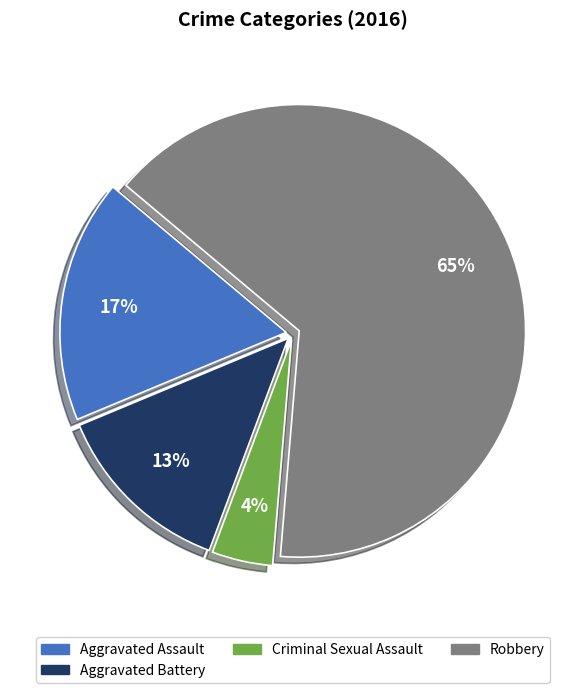

Between Aggravated Assault and Robbery, which is larger?

Robbery